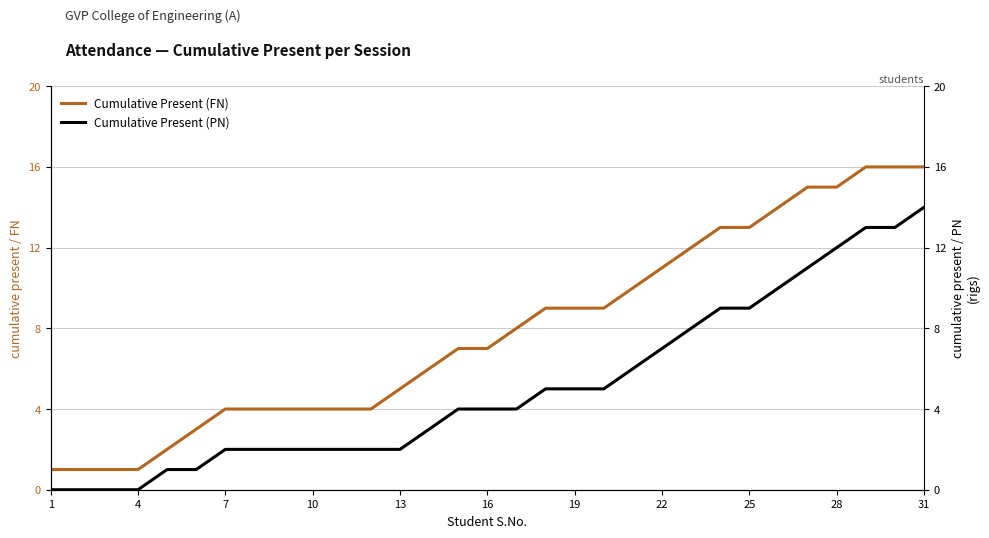

True or false: Cumulative Present (FN) and Cumulative Present (PN) cross at least once.

False